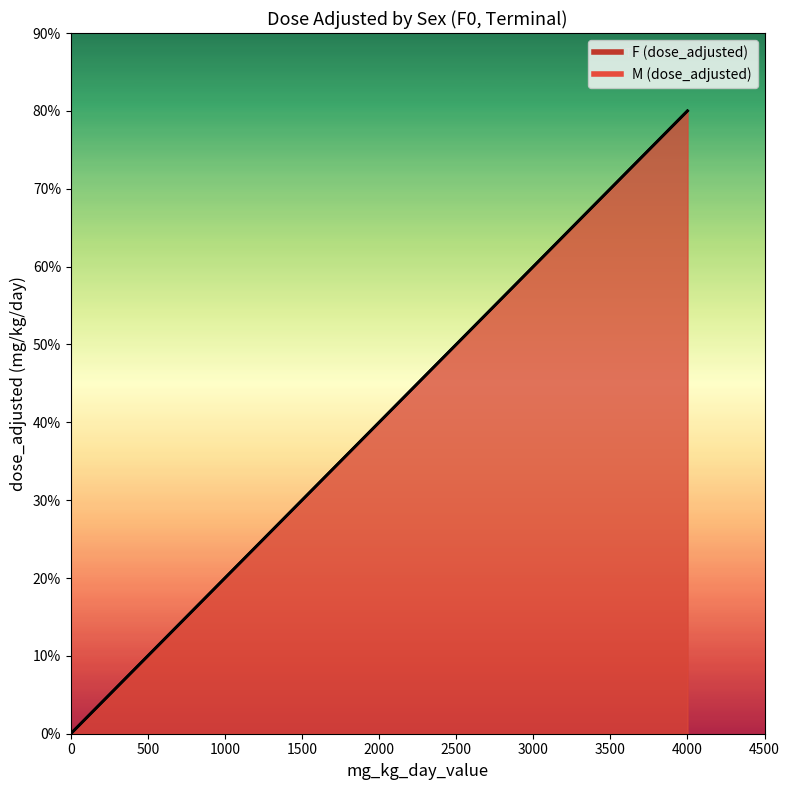

True or false: F (dose_adjusted) and M (dose_adjusted) cross at least once.

False